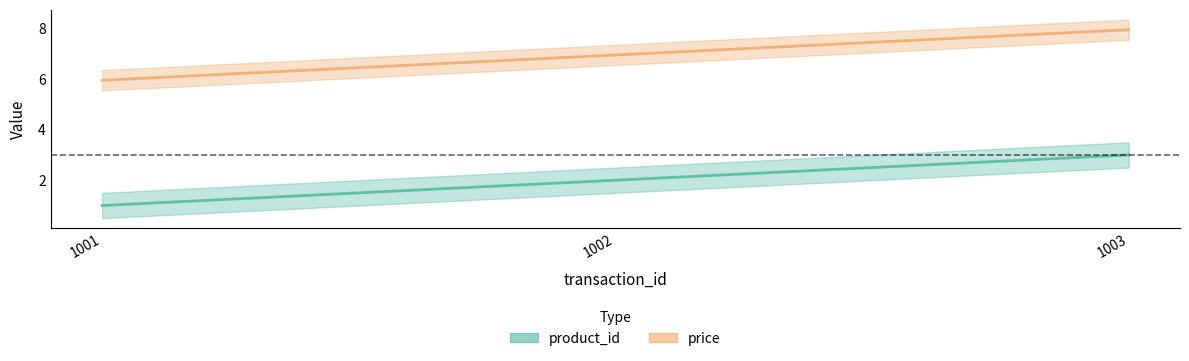

How many lines are shown in the chart?

2